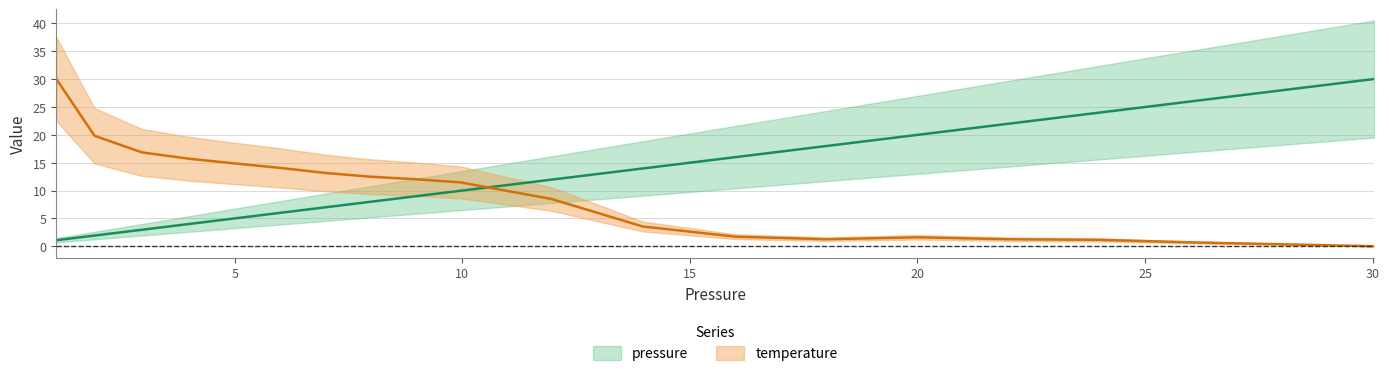

At 22.0, list the series in order from largest to smallest.

pressure, temperature